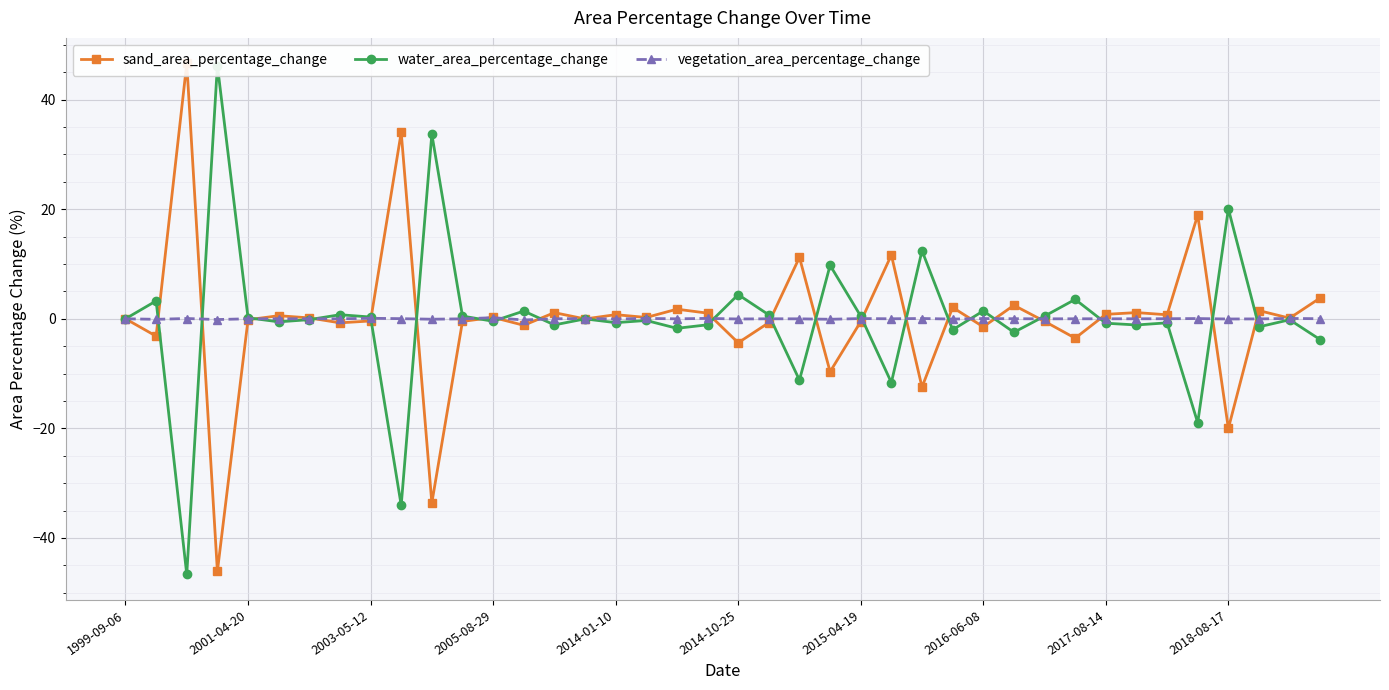

How many lines are shown in the chart?

3